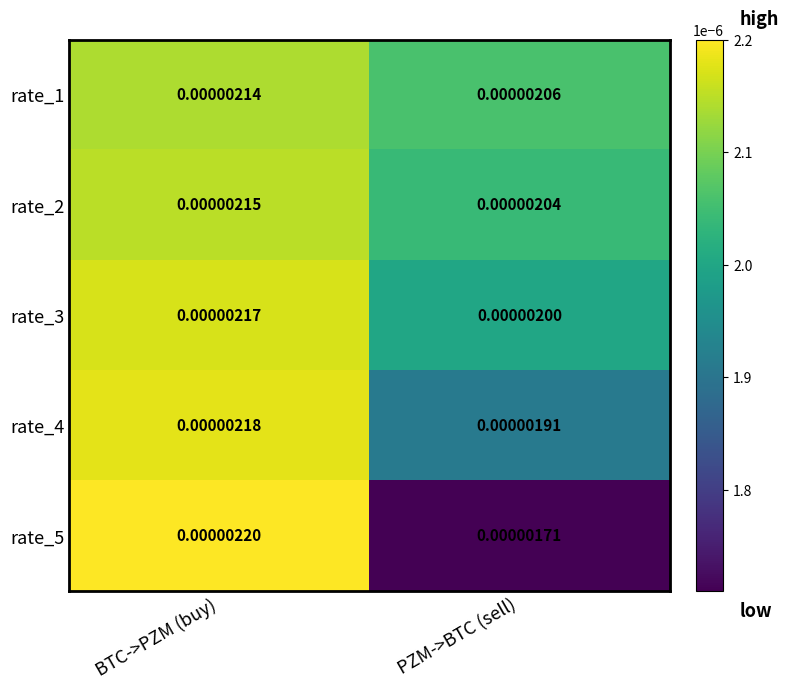

Rank the categories by rate_3 value from highest to lowest.

BTC->PZM (buy), PZM->BTC (sell)